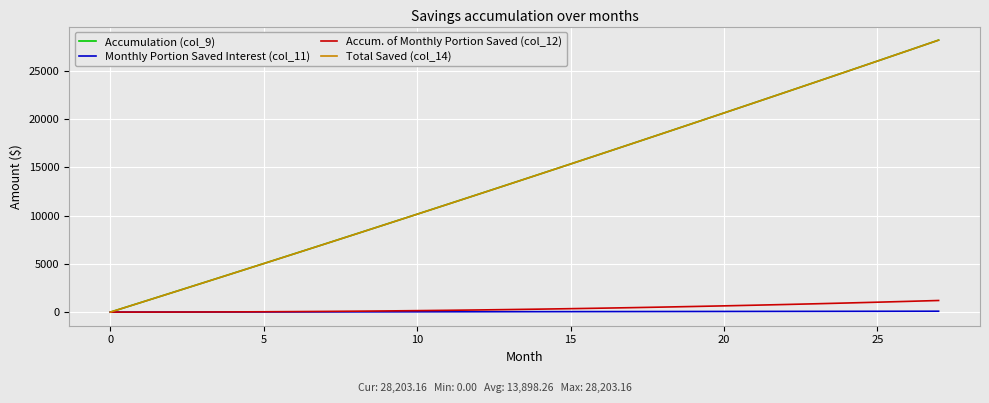

What is the greatest value displayed?

28206.8